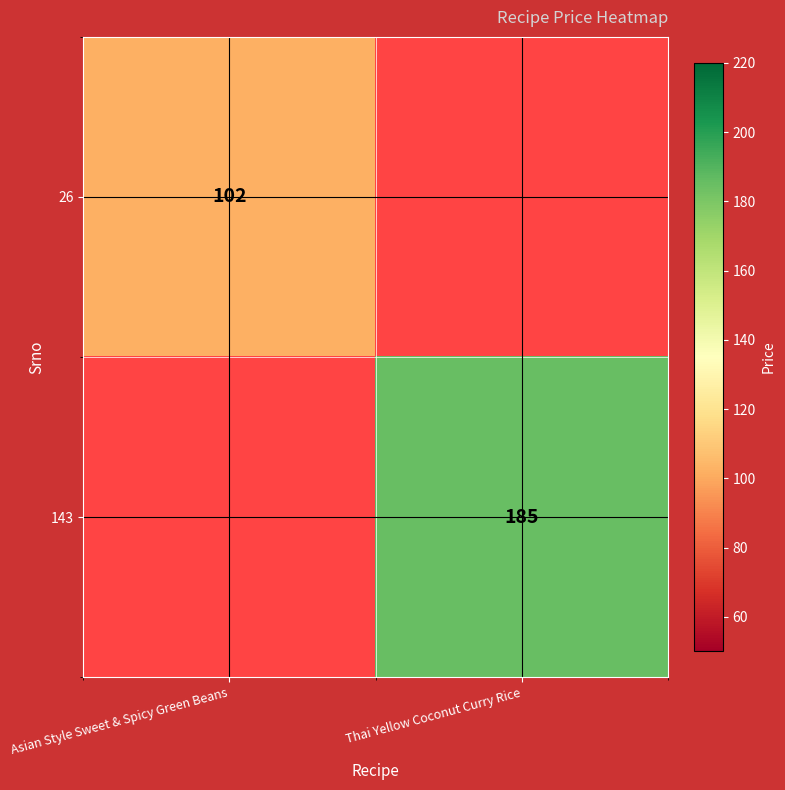

What is the minimum value shown in the chart?

102.0